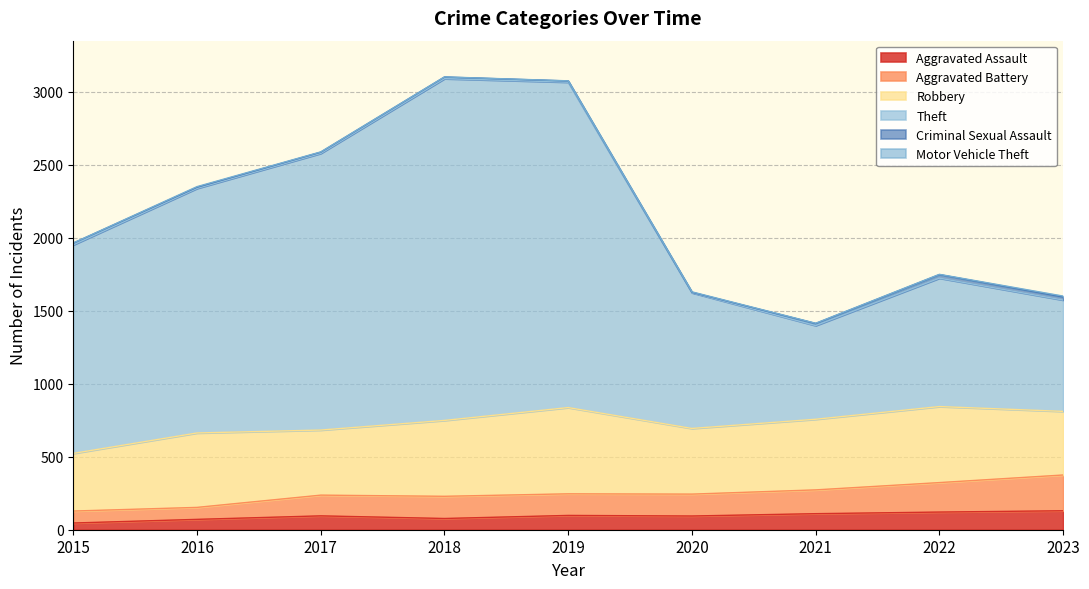

True or false: Aggravated Battery has more than 1 points higher than both neighbors.

True